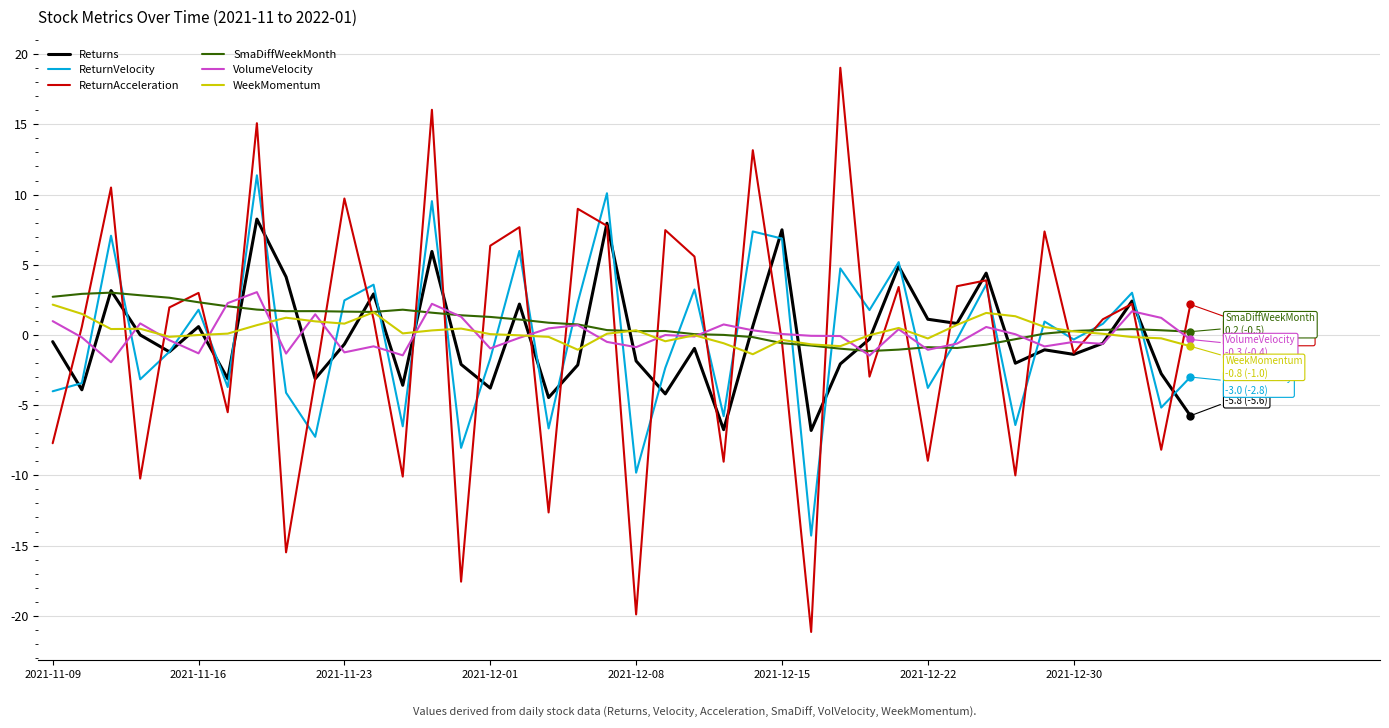

What is the minimum value for SmaDiffWeekMonth?

-1.1